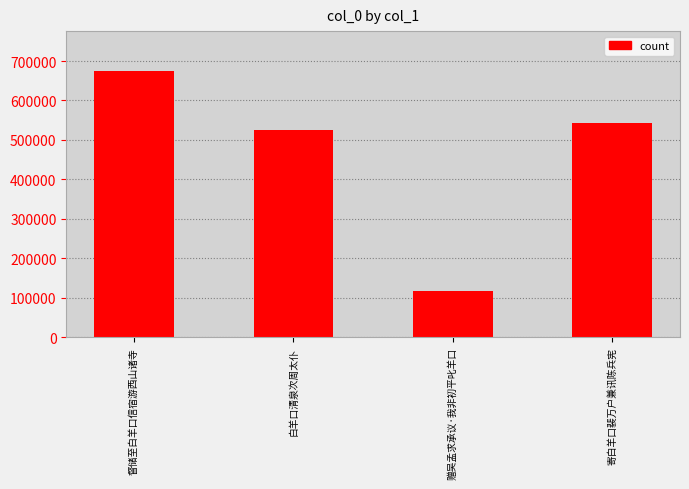

What is the average value?

464913